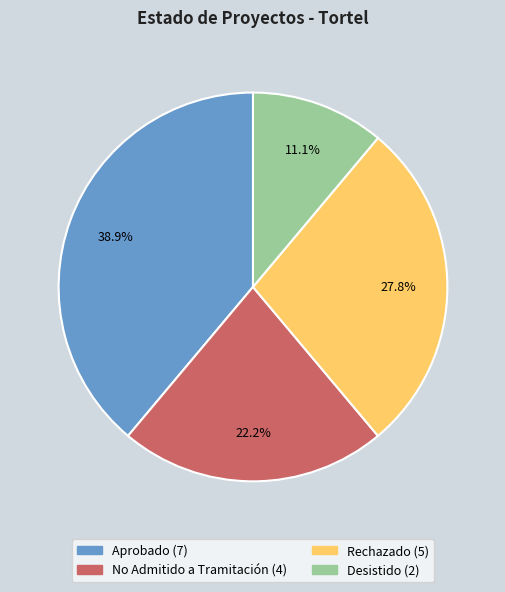

Does Desistido account for over 50% of the chart?

No